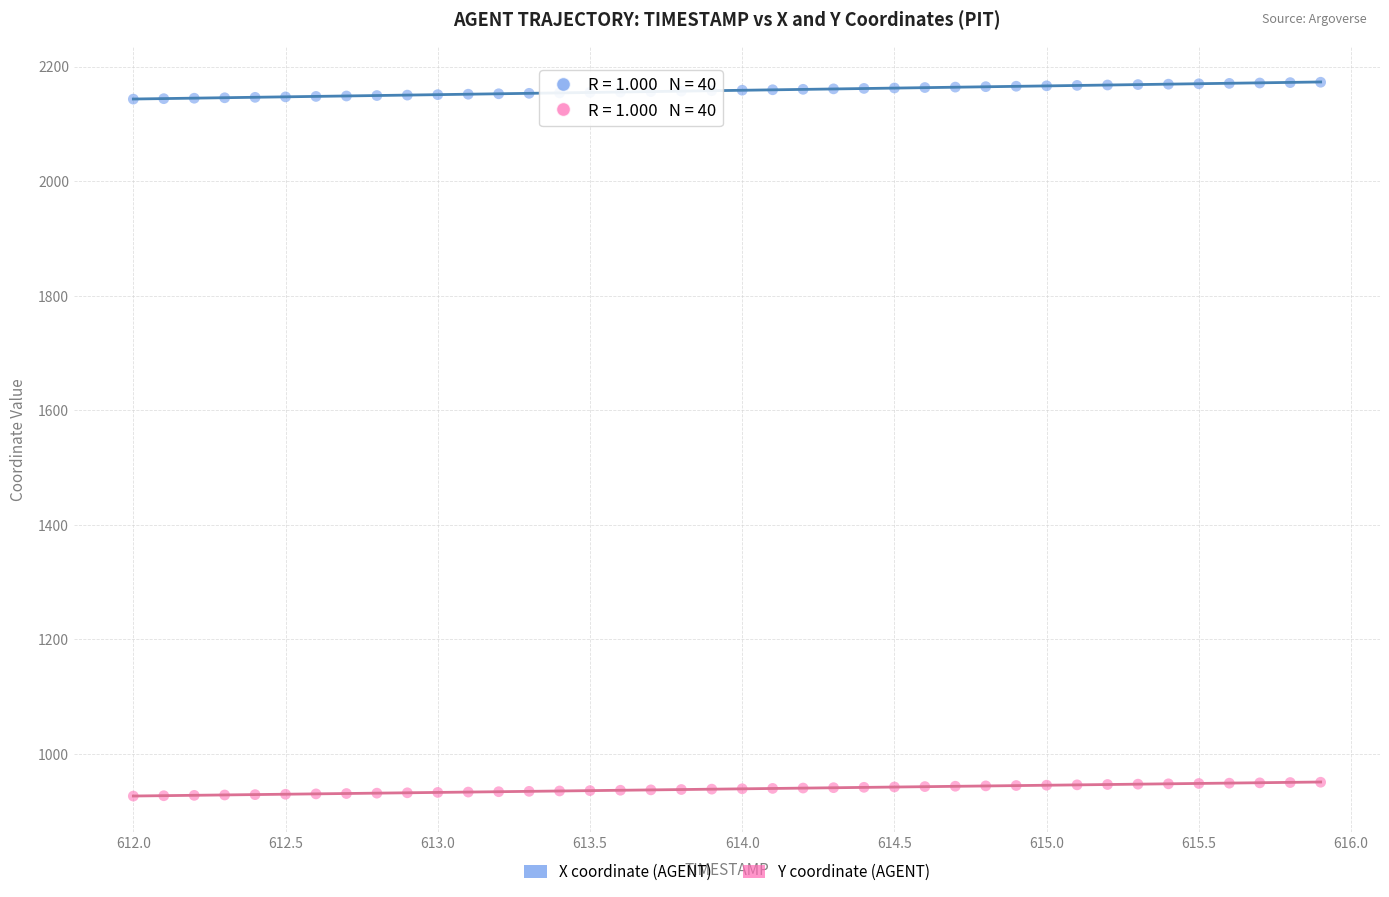

Which series has the widest spread of Y values?

X coordinate (AGENT)